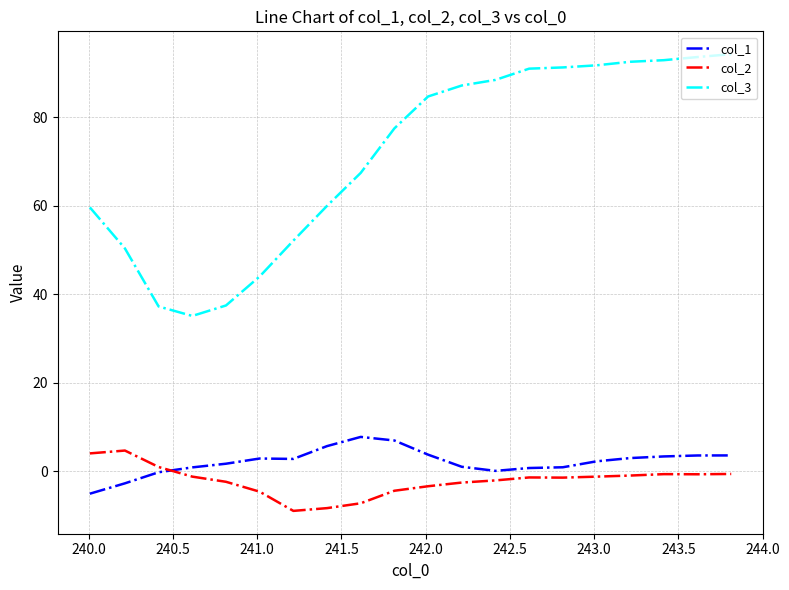

Which series has the largest total across all categories?

col_3